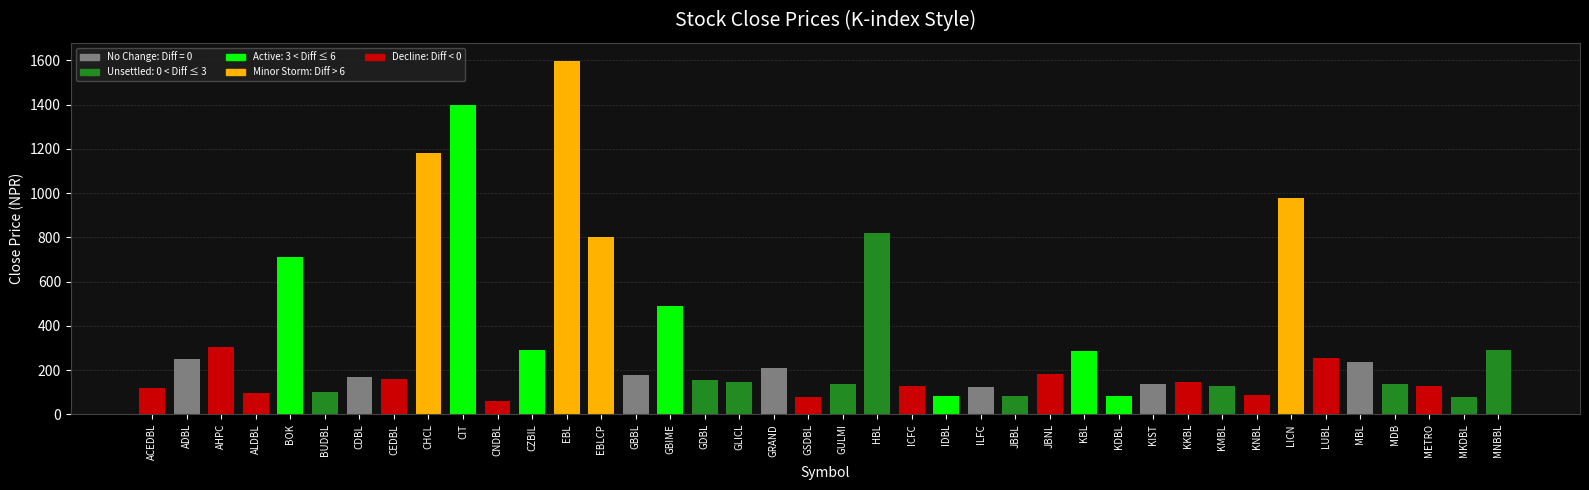

The value at MDB is 69. True or false?

False